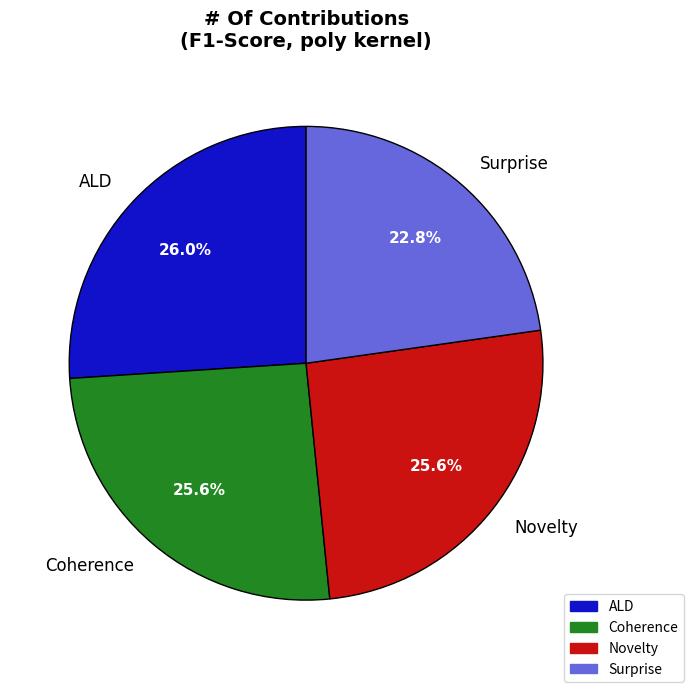

Is there a majority slice in this chart?

No